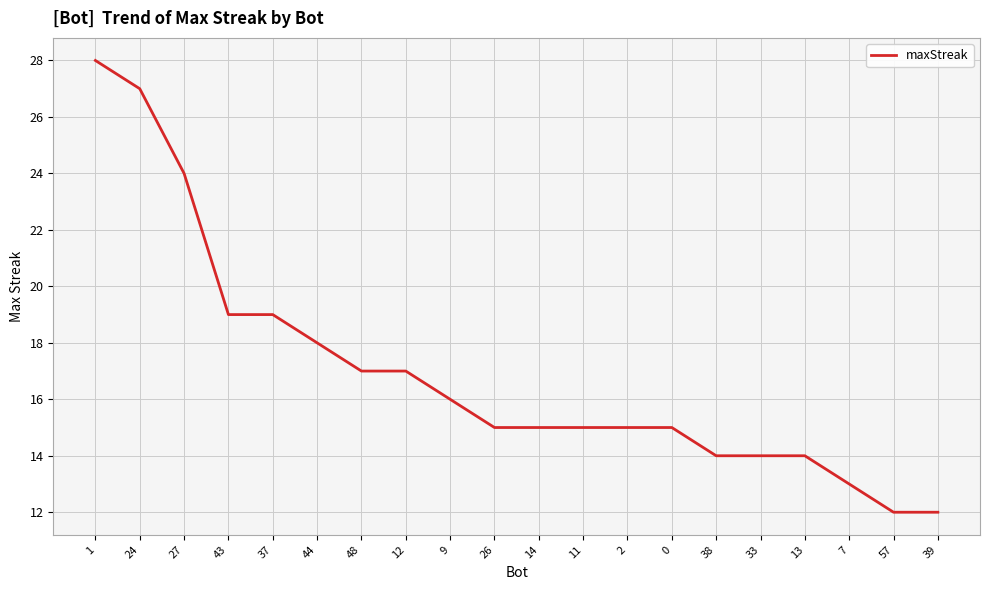

How many lines are shown in the chart?

1